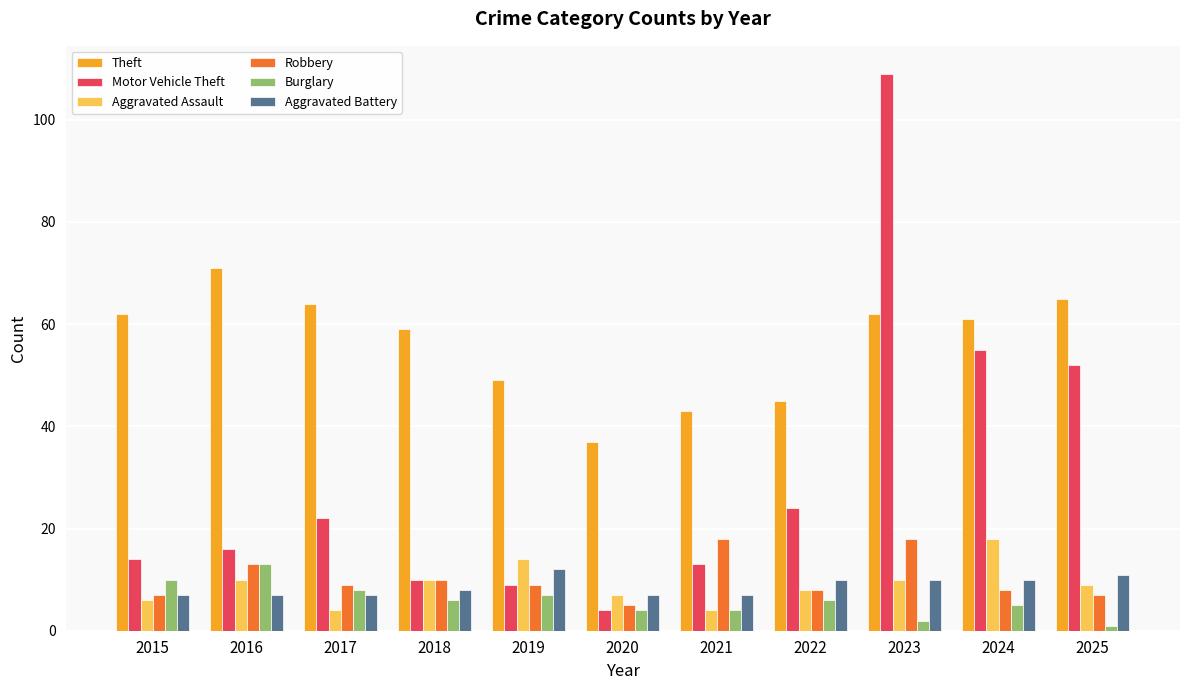

Which series has the widest spread of values?

Motor Vehicle Theft